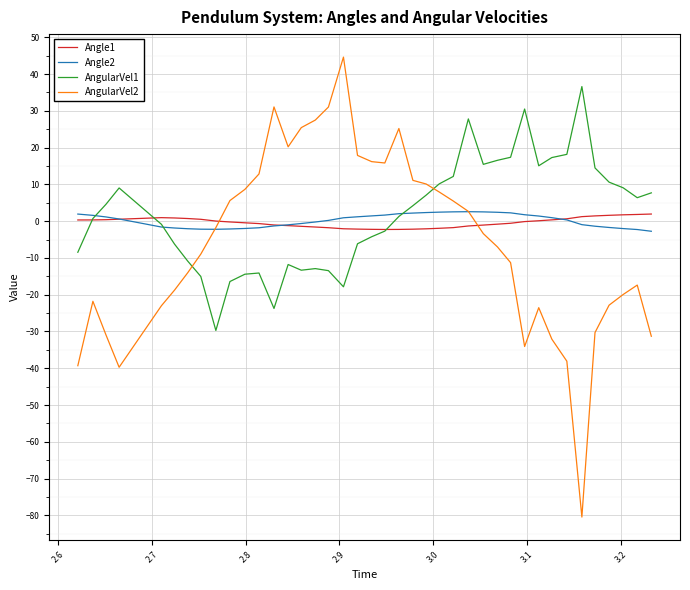

Which series has the widest spread of values?

AngularVel2